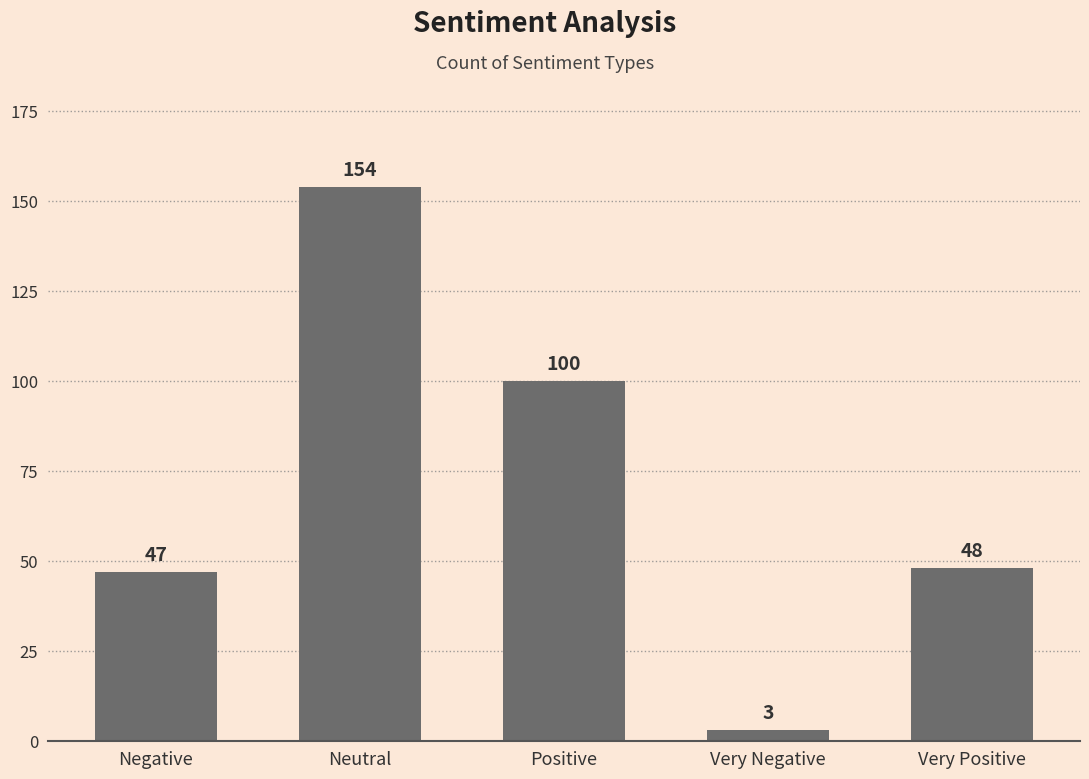

What is the maximum value shown in the chart?

154